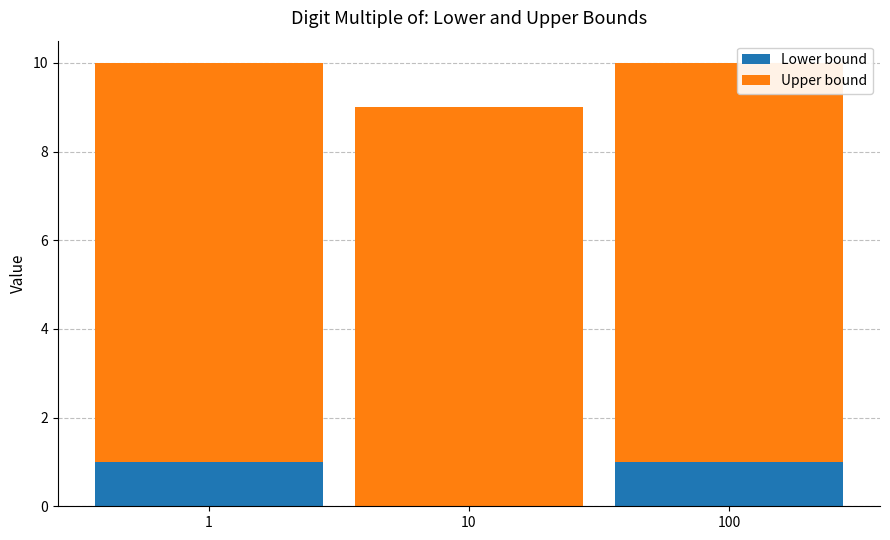

What is the total value across all series at 10?

9